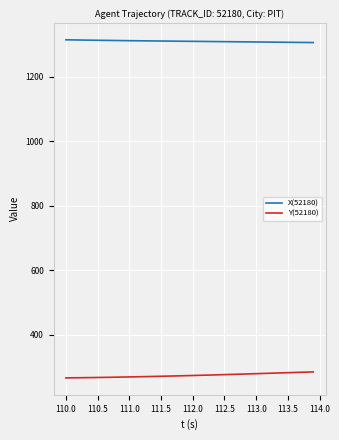

Which series has the largest total across all categories?

X(52180)